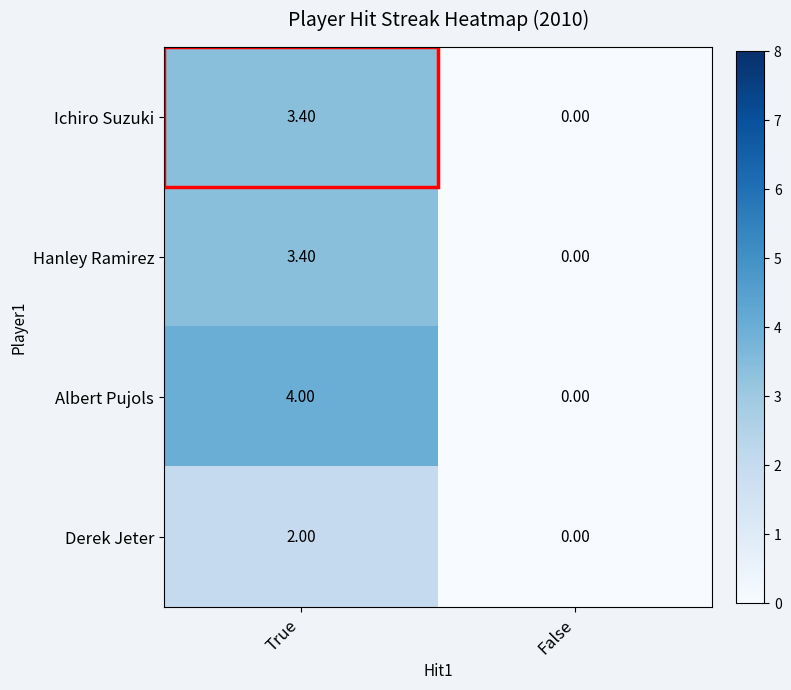

Rank the categories by Ichiro Suzuki value from lowest to highest.

False, True